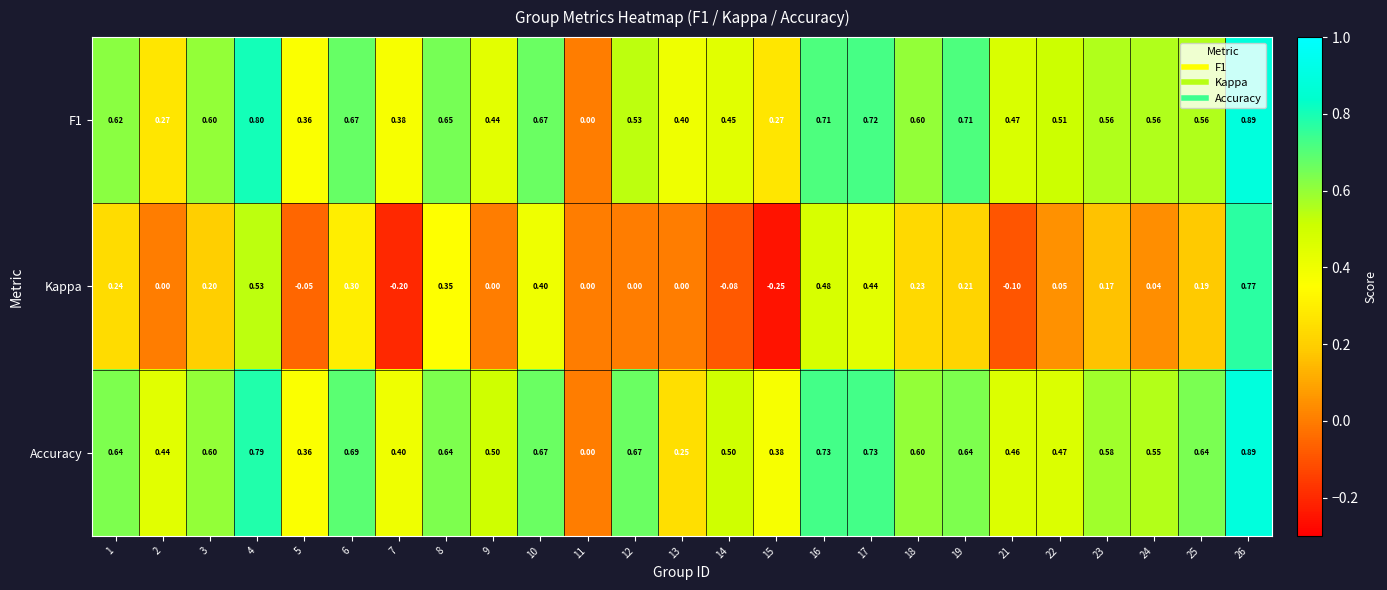

Is the value of Kappa at 19 greater than the value of F1 at 15?

No